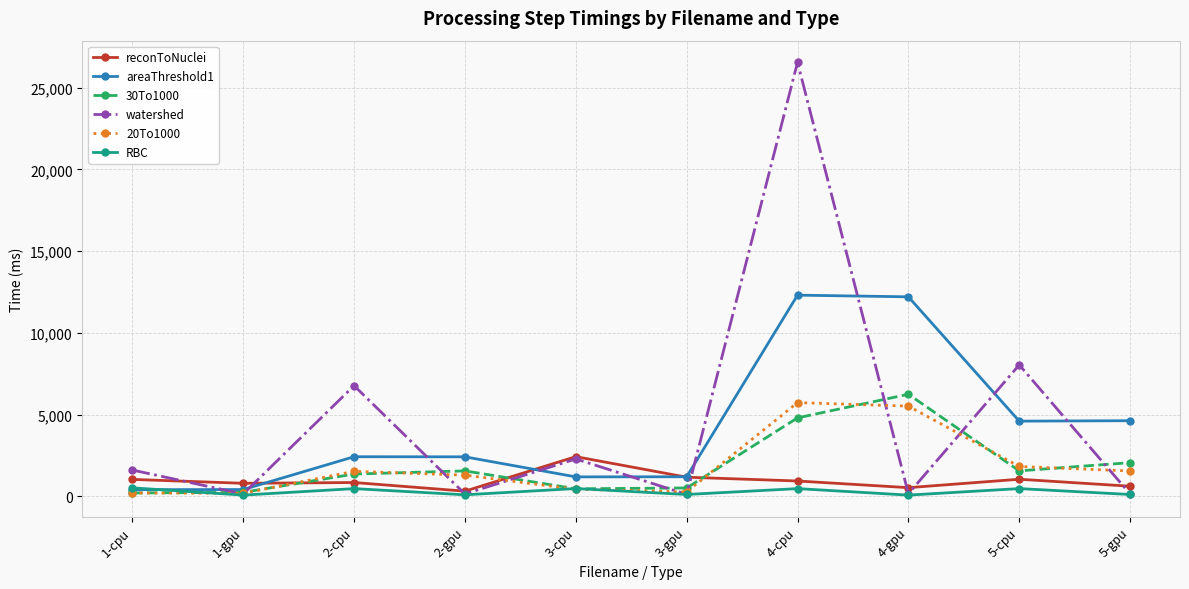

Which series changed the most between 1-gpu and 2-cpu?

watershed